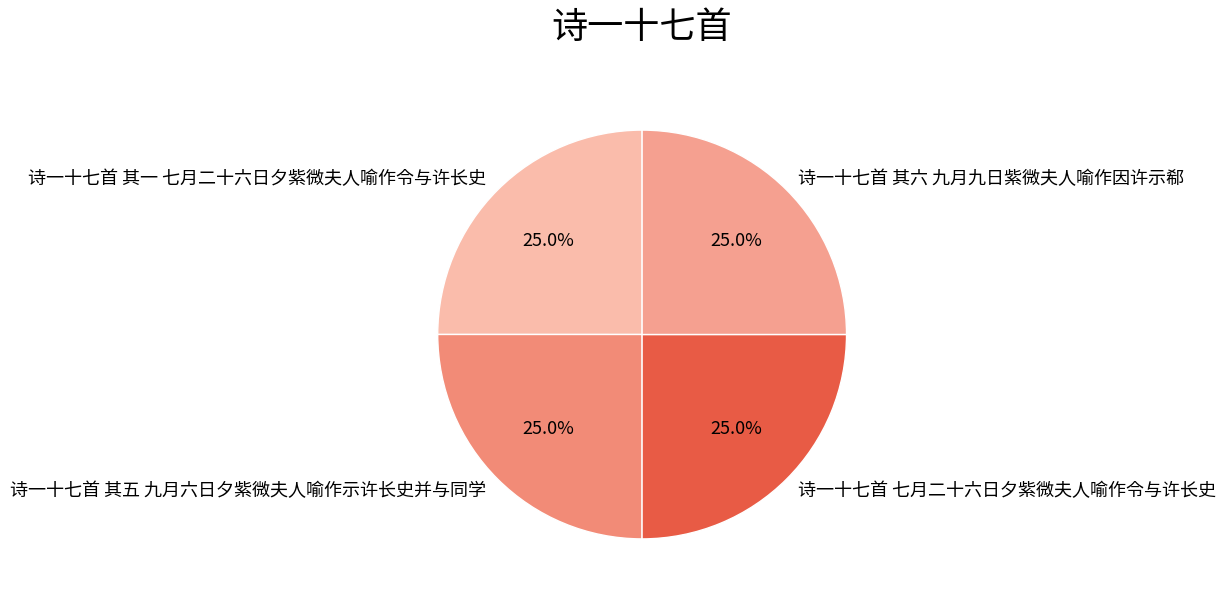

True or false: 诗一十七首 其六 九月九日紫微夫人喻作因许示郗 accounts for 25% of the total.

True